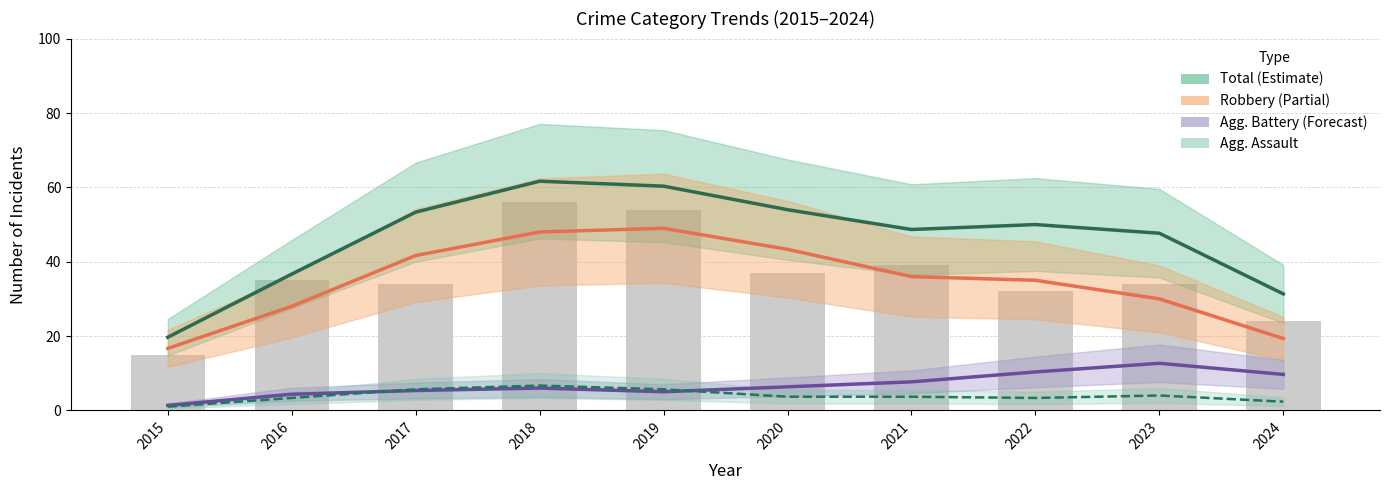

Is the value of Aggravated Battery at 2015 greater than the value of Robbery at 2021?

No